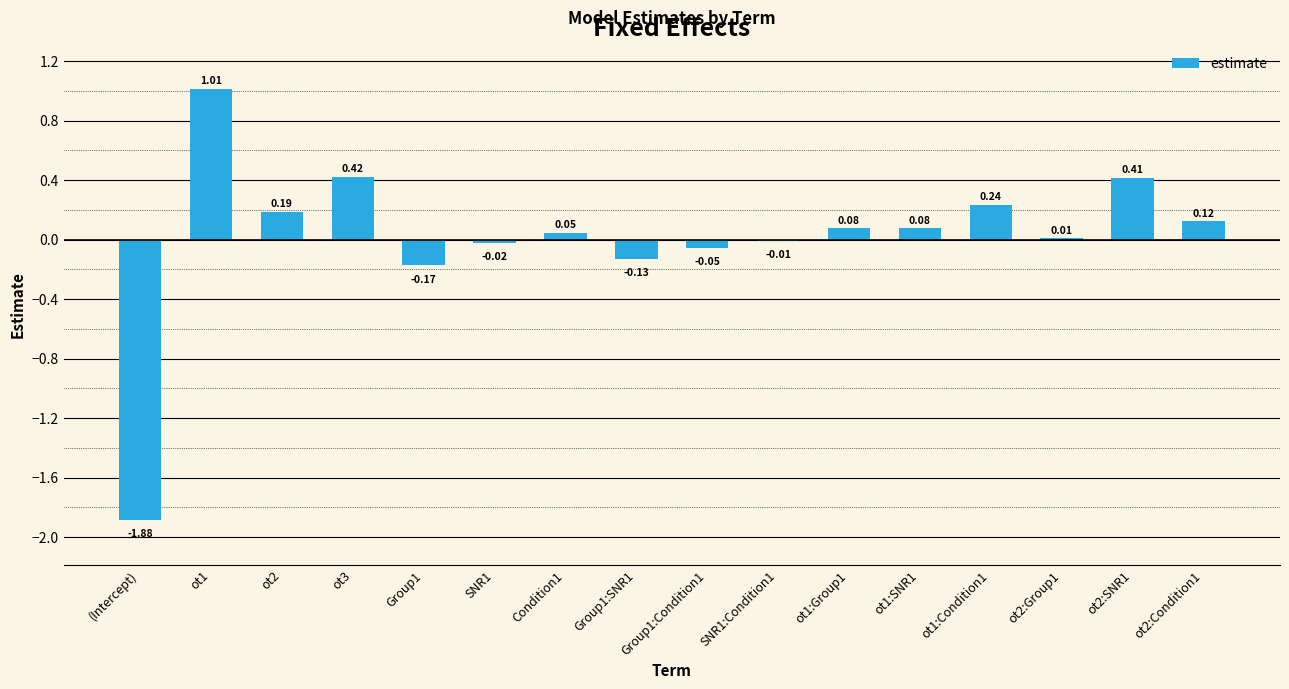

Between Group1:SNR1 and ot2:SNR1, which is larger?

ot2:SNR1